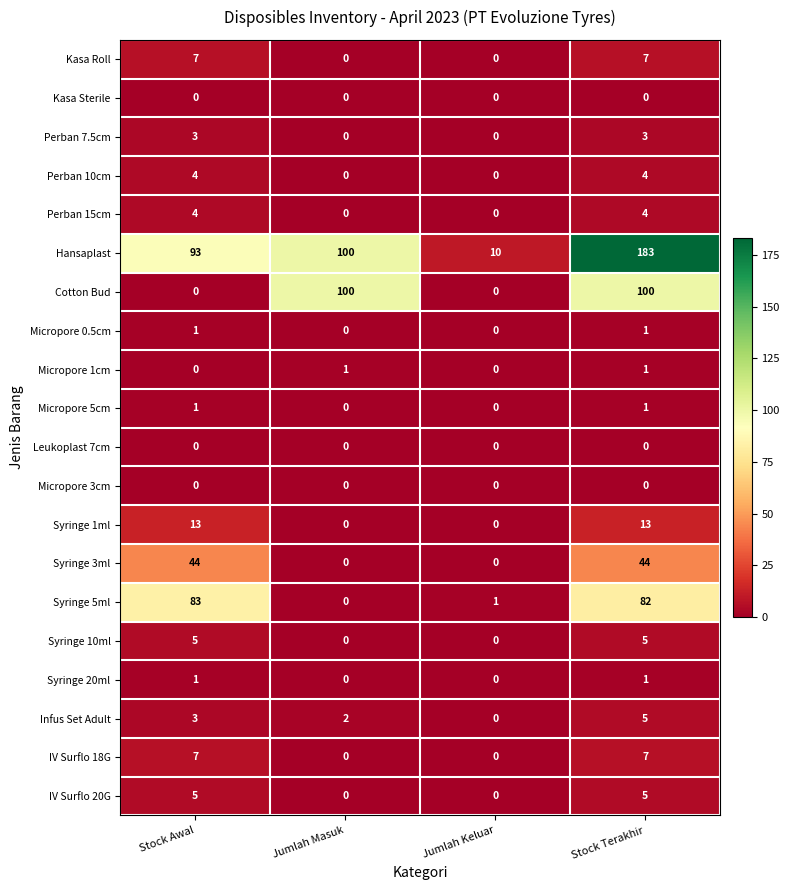

Which series has the largest range (max minus min)?

Hansaplast